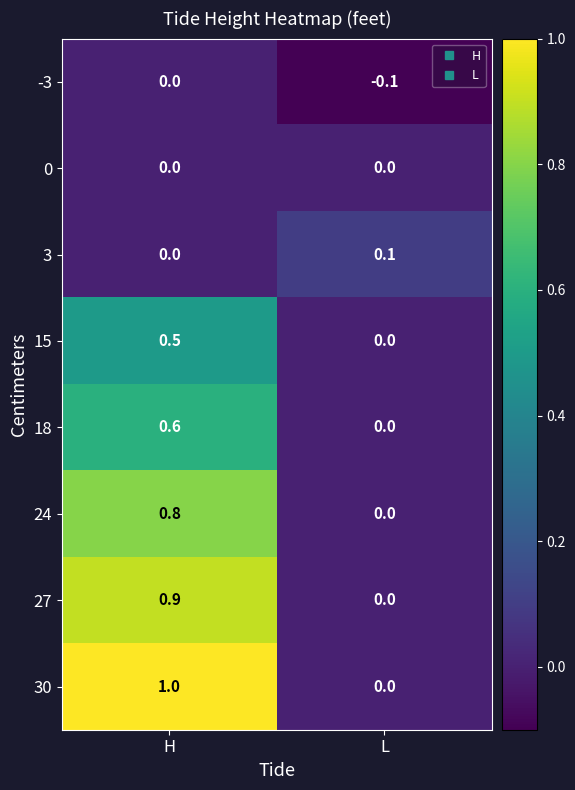

The 24 series shows 0.3 at H. True or false?

False